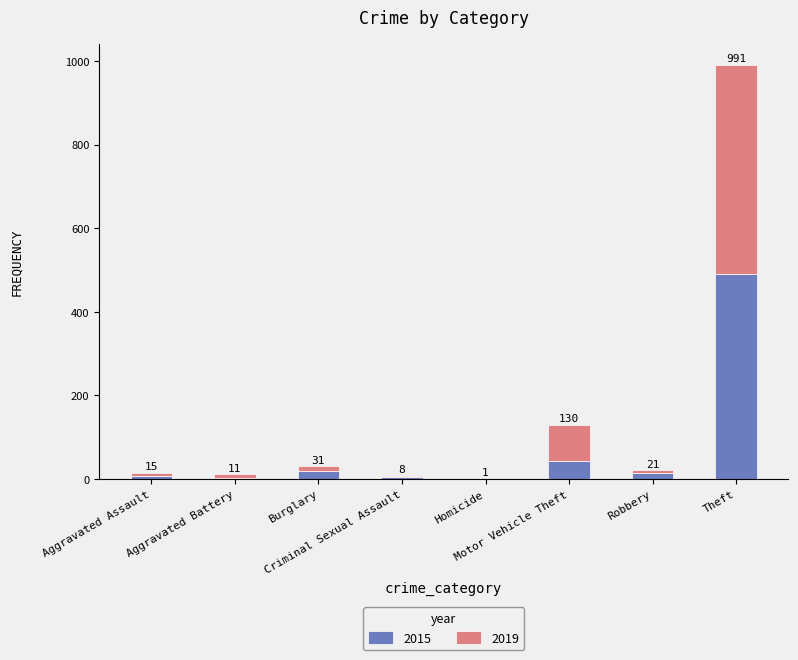

What are all the series names shown in the legend?

2015, 2019